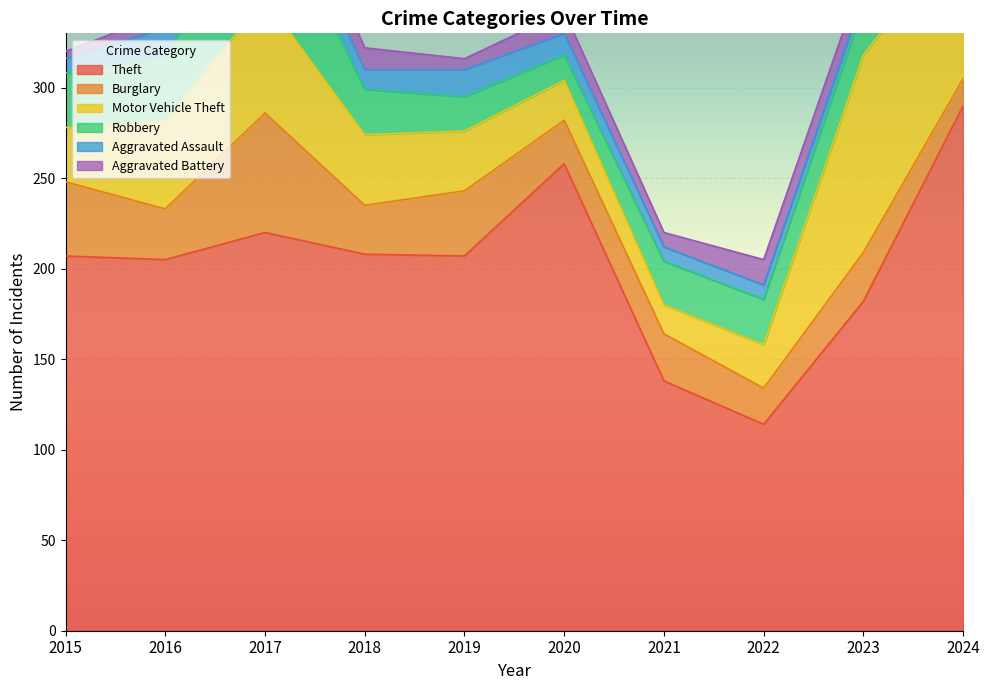

Is it true that Aggravated Battery equals 3 at 2019?

False